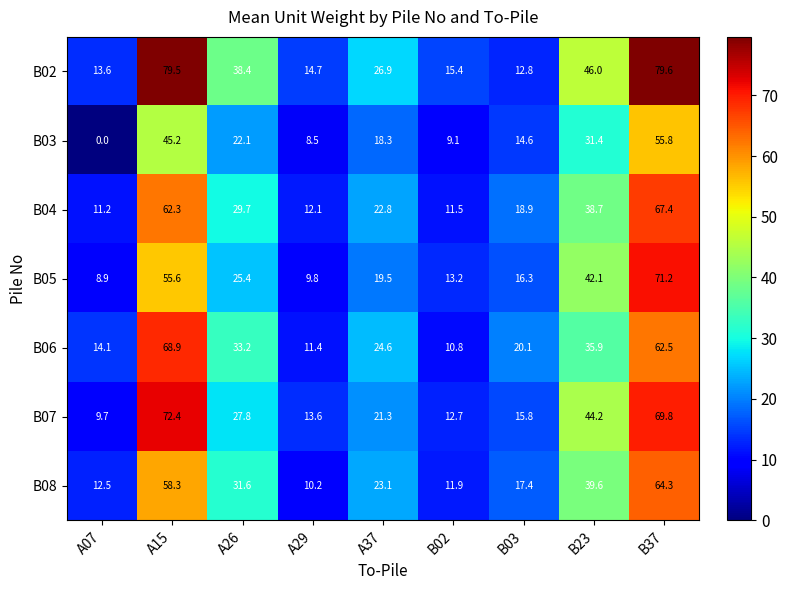

At A29, list the series in order from largest to smallest.

B02, B07, B04, B06, B08, B05, B03